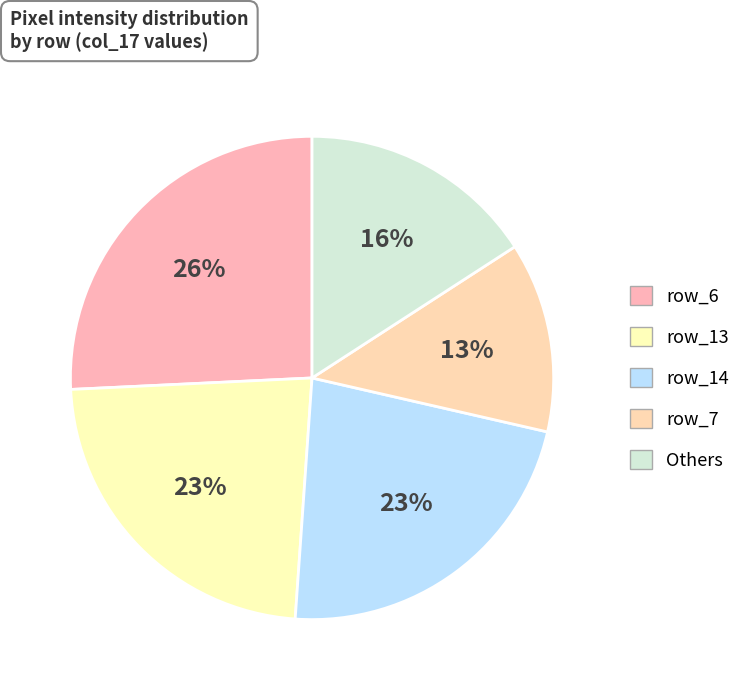

To the nearest percent, what is the difference between the largest and smallest slice percentages?

13%